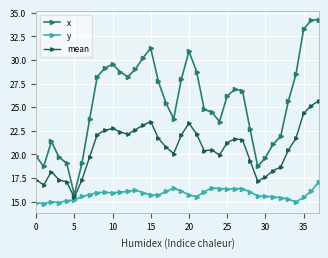

Rank the series by their average value, from highest to lowest.

x, mean, y